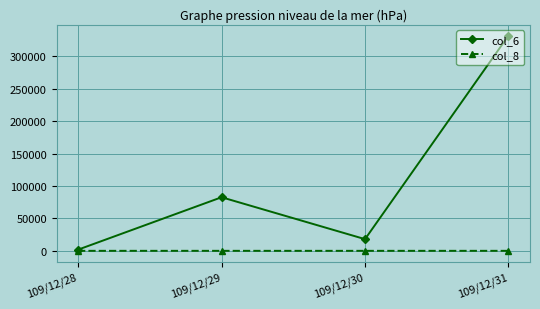

Count the number of data series in this chart.

2